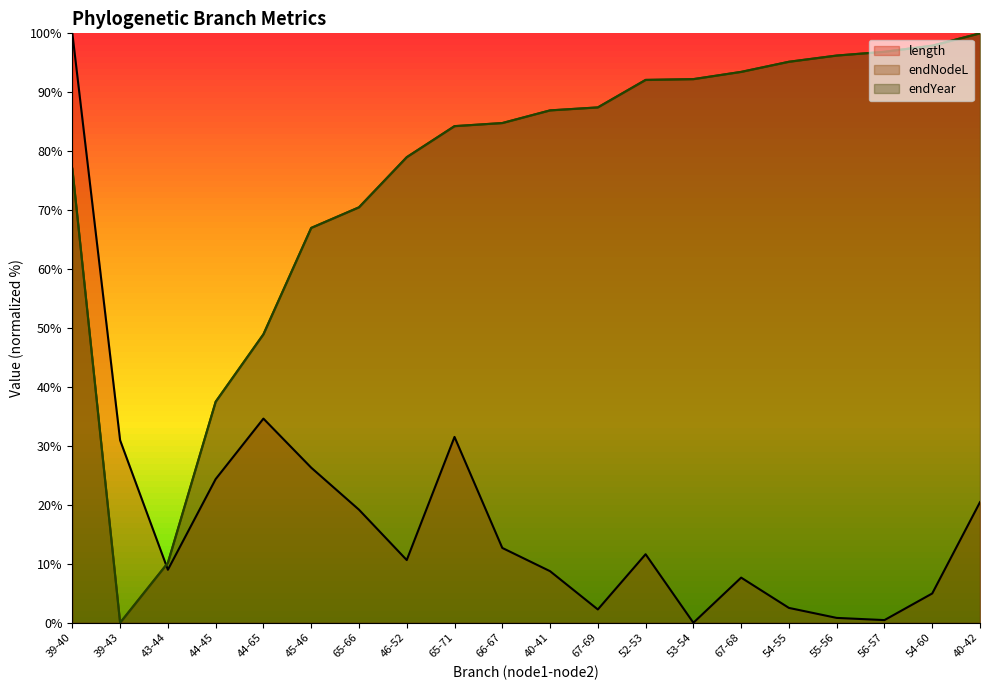

How many values in length are above zero?

19